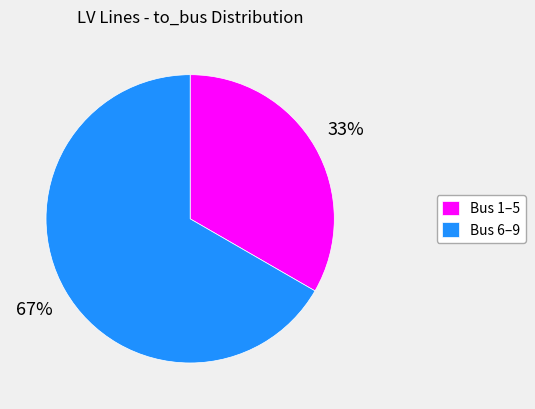

Does Bus 1–5 represent more than half of the total?

No